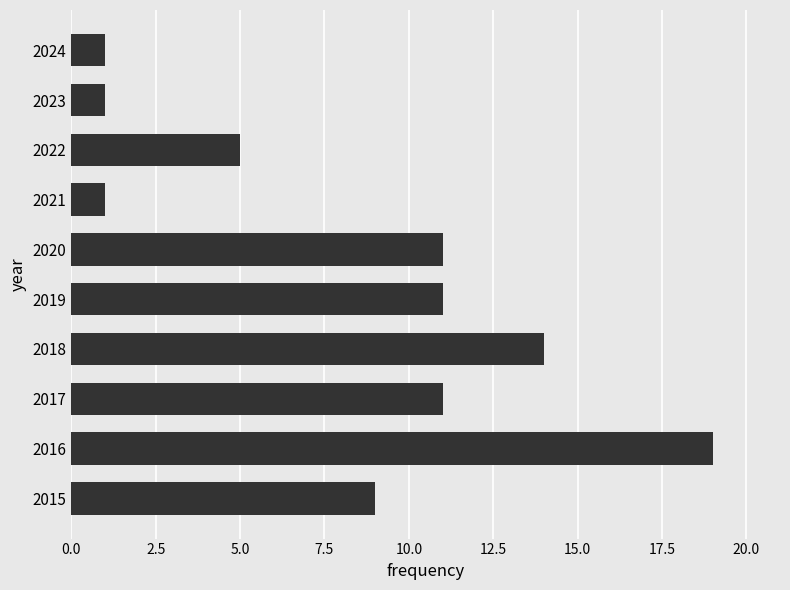

What is the change in value from 2018 to 2024?

-13